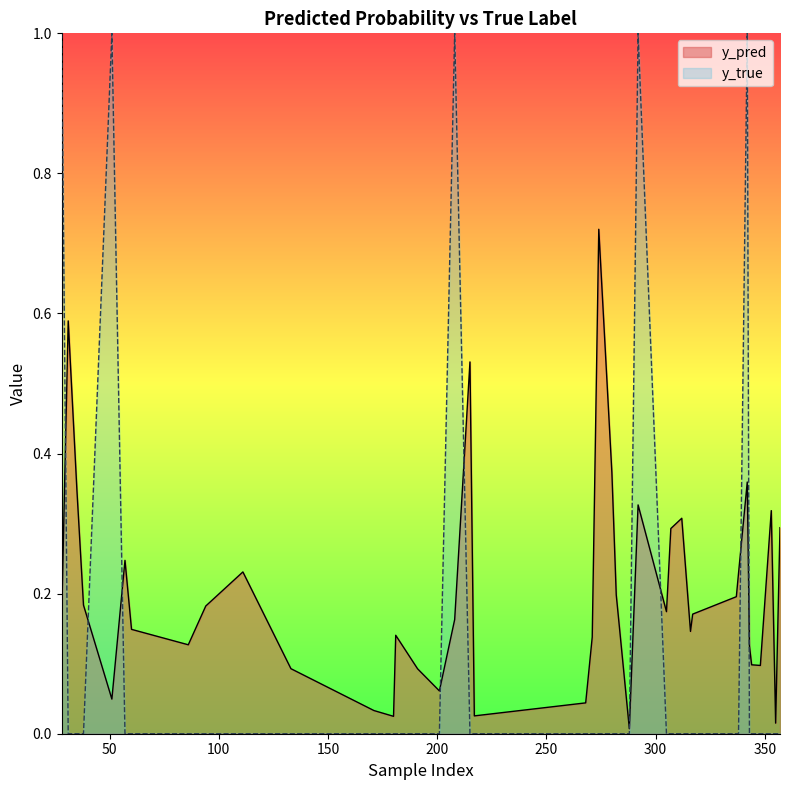

True or false: y_pred has a value of 0.1 at 181.

False